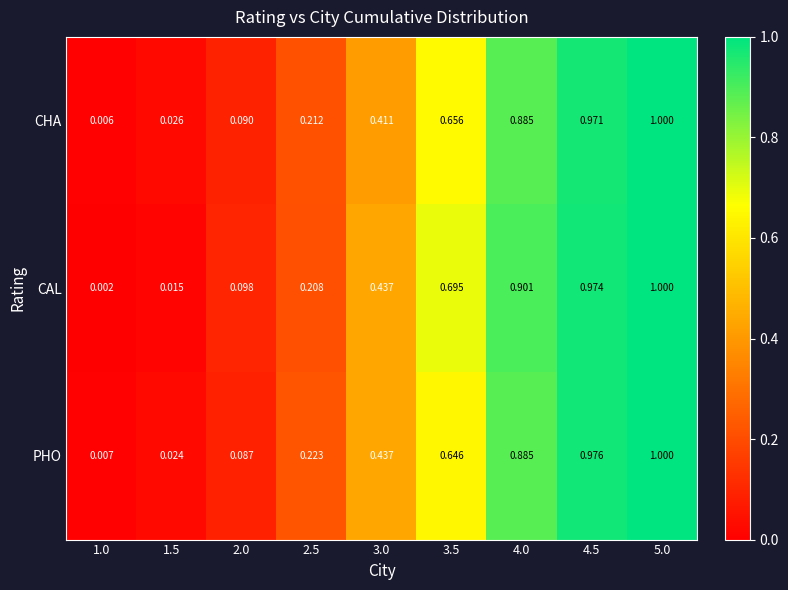

Which series has the largest total across all categories?

CAL